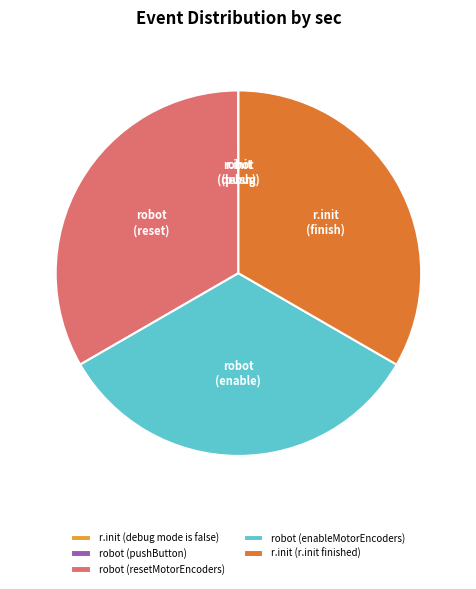

Does r.init (r.init finished) represent more than half of the total?

No